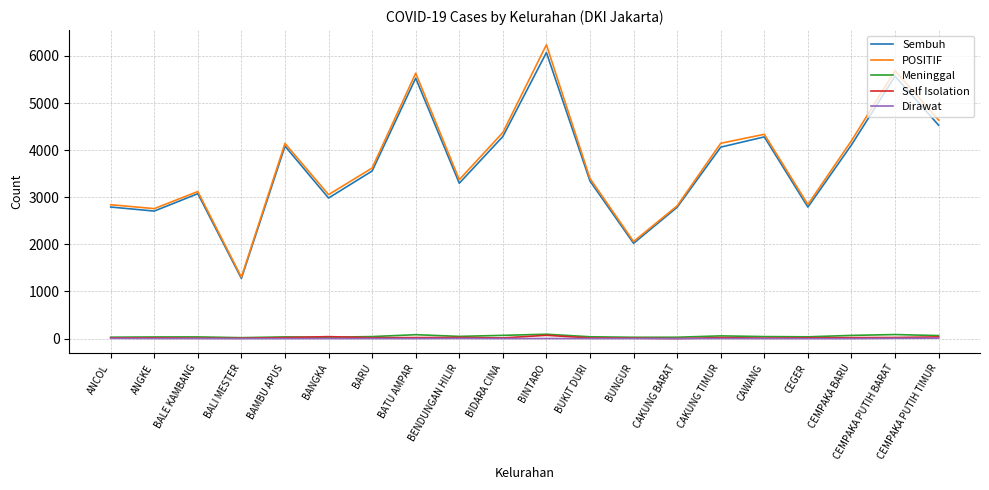

The value of POSITIF at BALI MESTER is 1304. True or false?

True